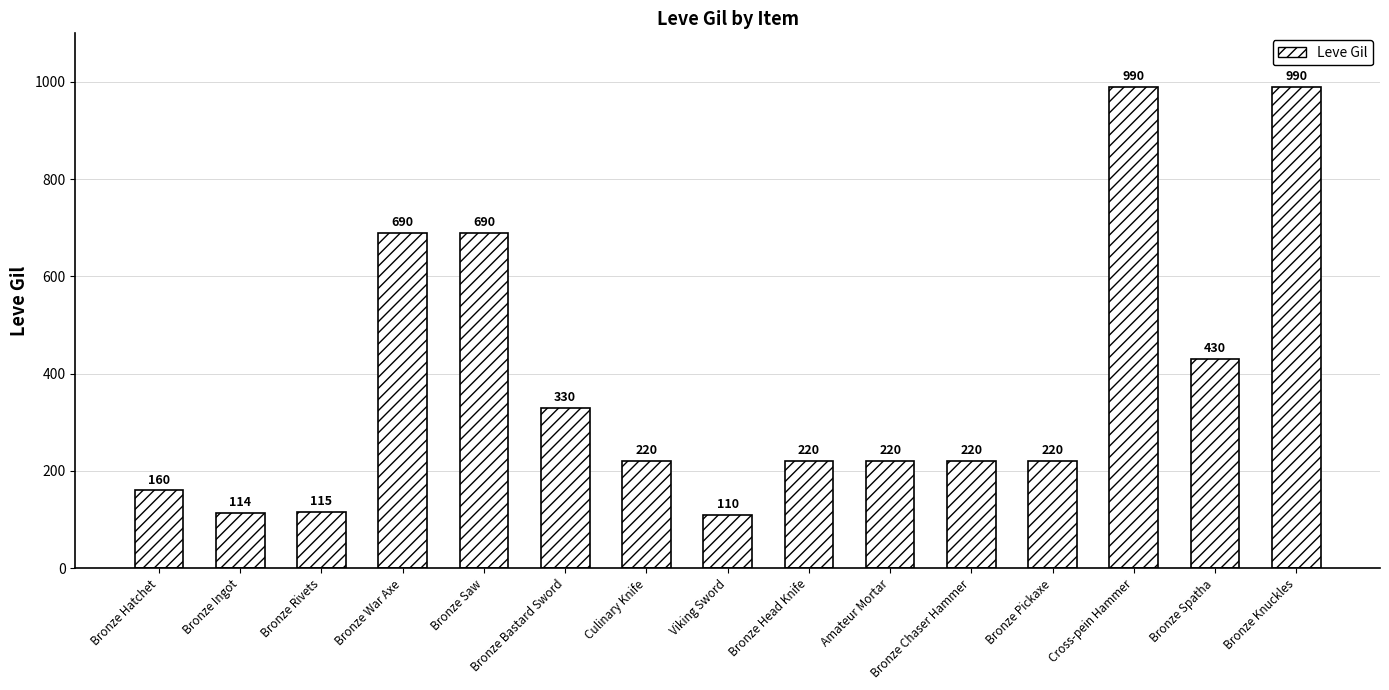

The value at Bronze Knuckles is 990. True or false?

True